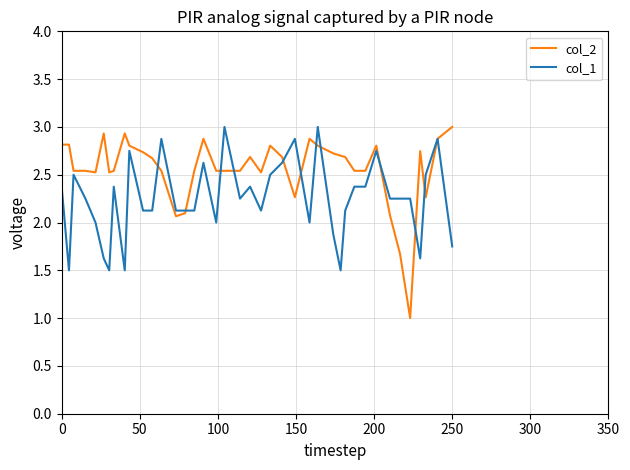

Rank the series by their average value, from highest to lowest.

col_2, col_1